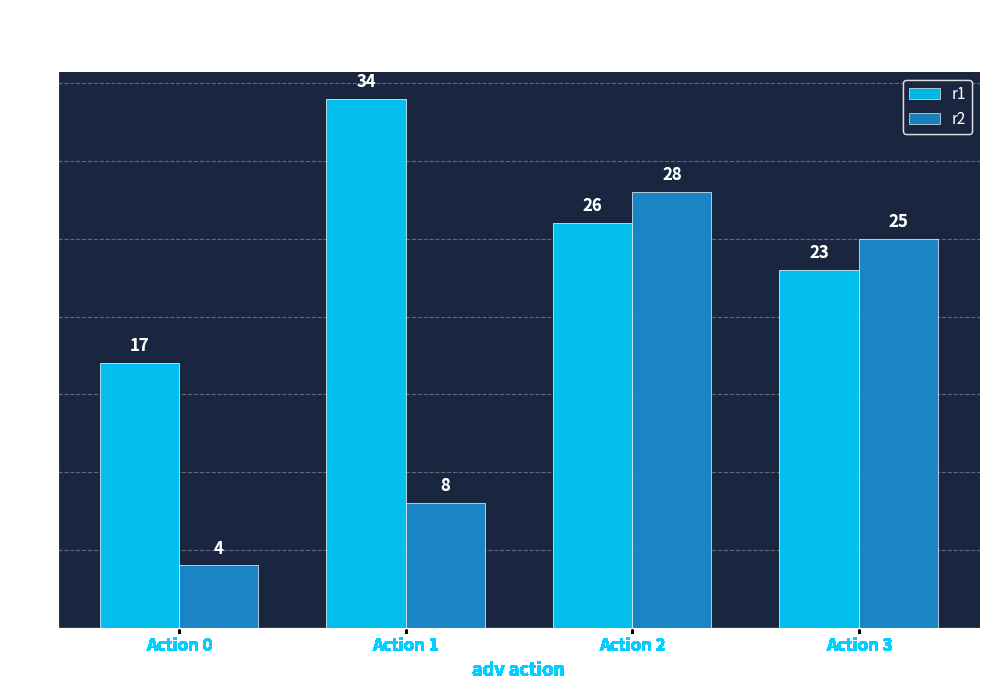

What is the smallest value displayed?

4